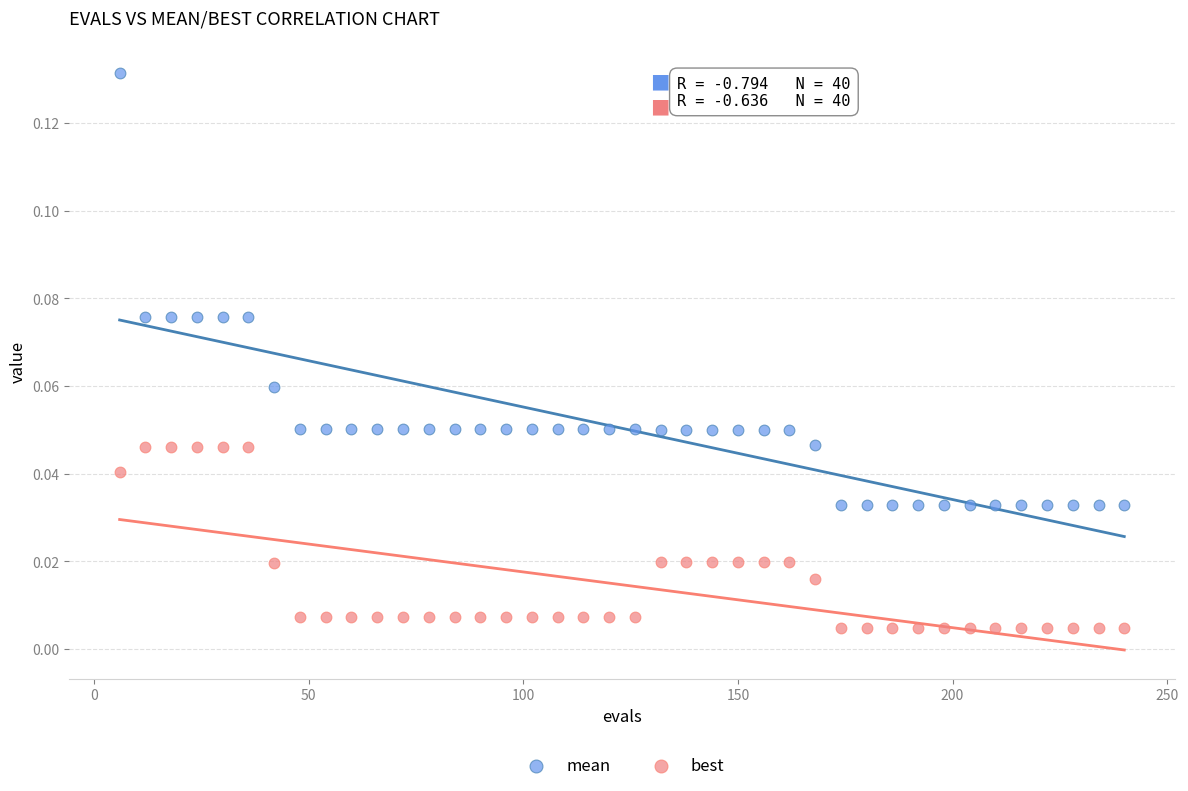

Which series reaches the maximum Y coordinate?

mean